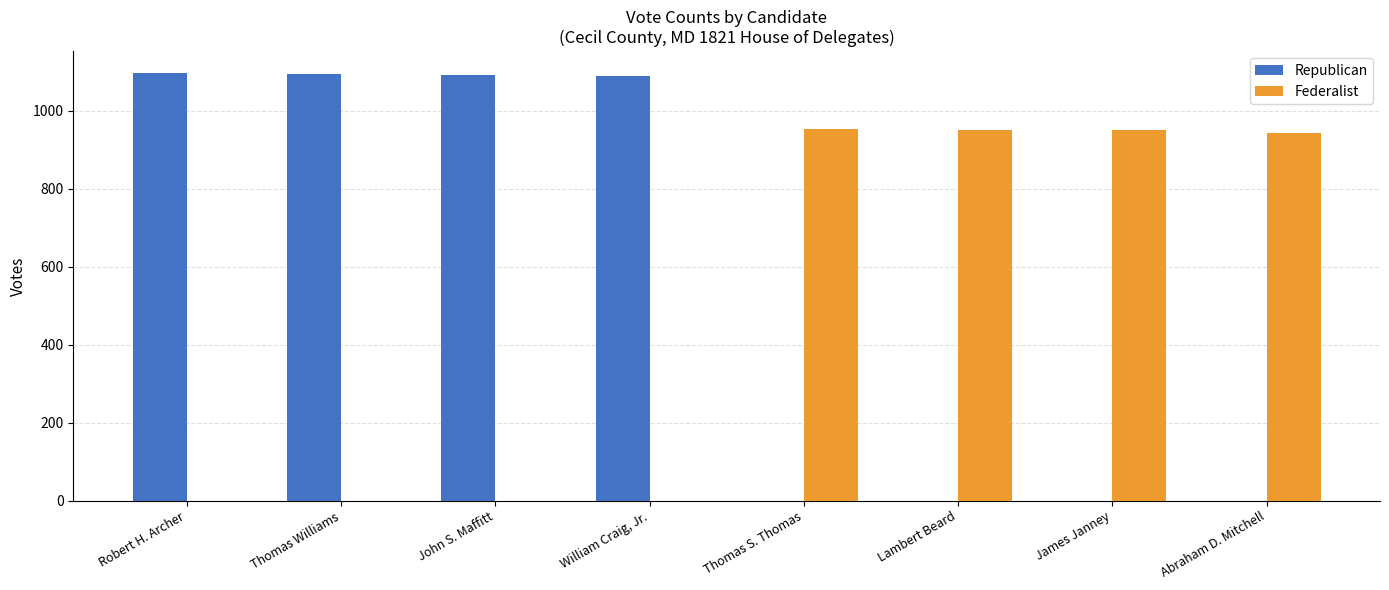

What is the total value across all series at Thomas S. Thomas?

953